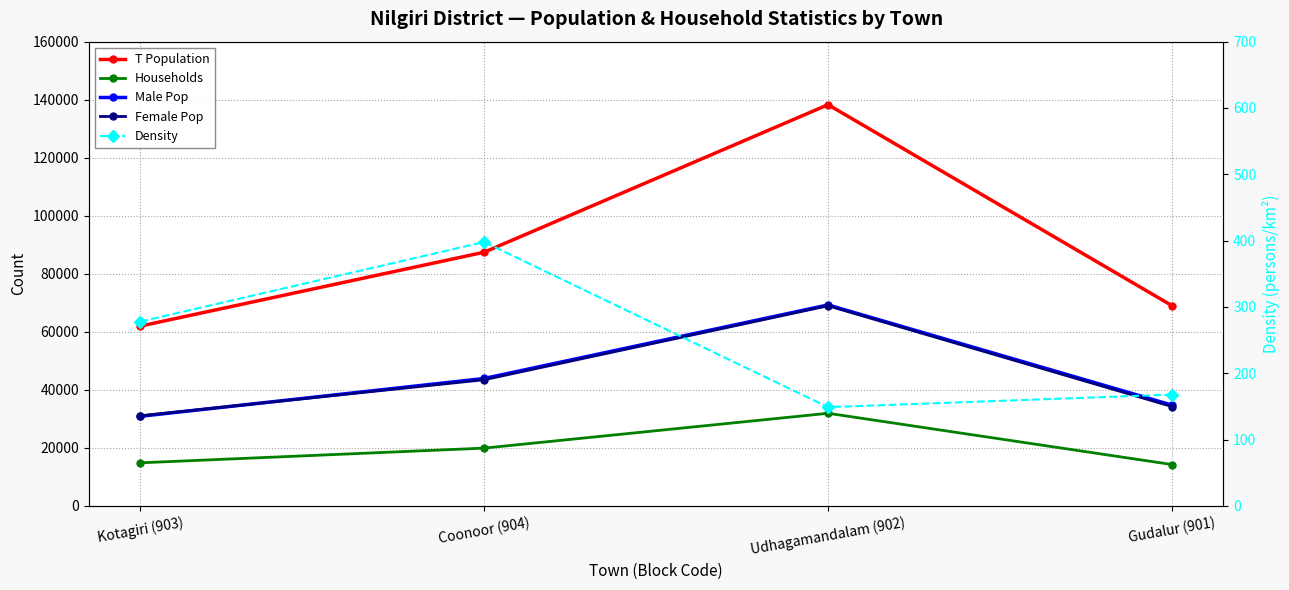

At which label does T Population first exceed 87454?

Udhagamandalam (902)